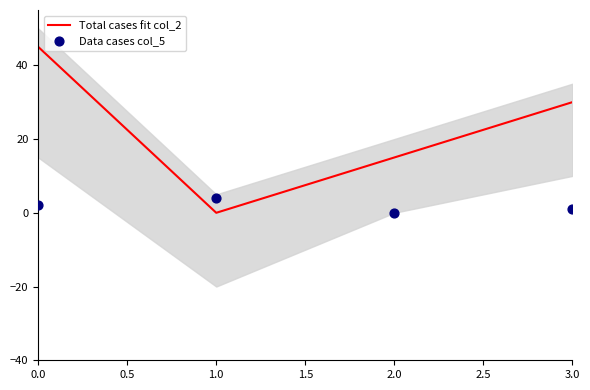

What is the total value across all series at 0.0?

47